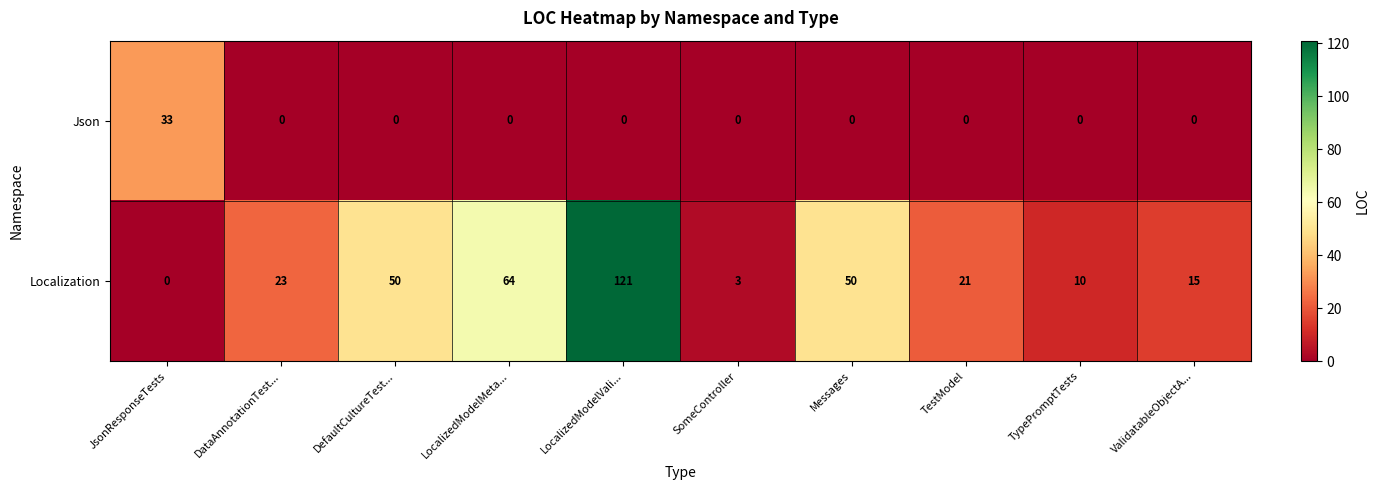

Between JsonResponseTests and LocalizedModelMeta..., which series saw the biggest shift?

Localization